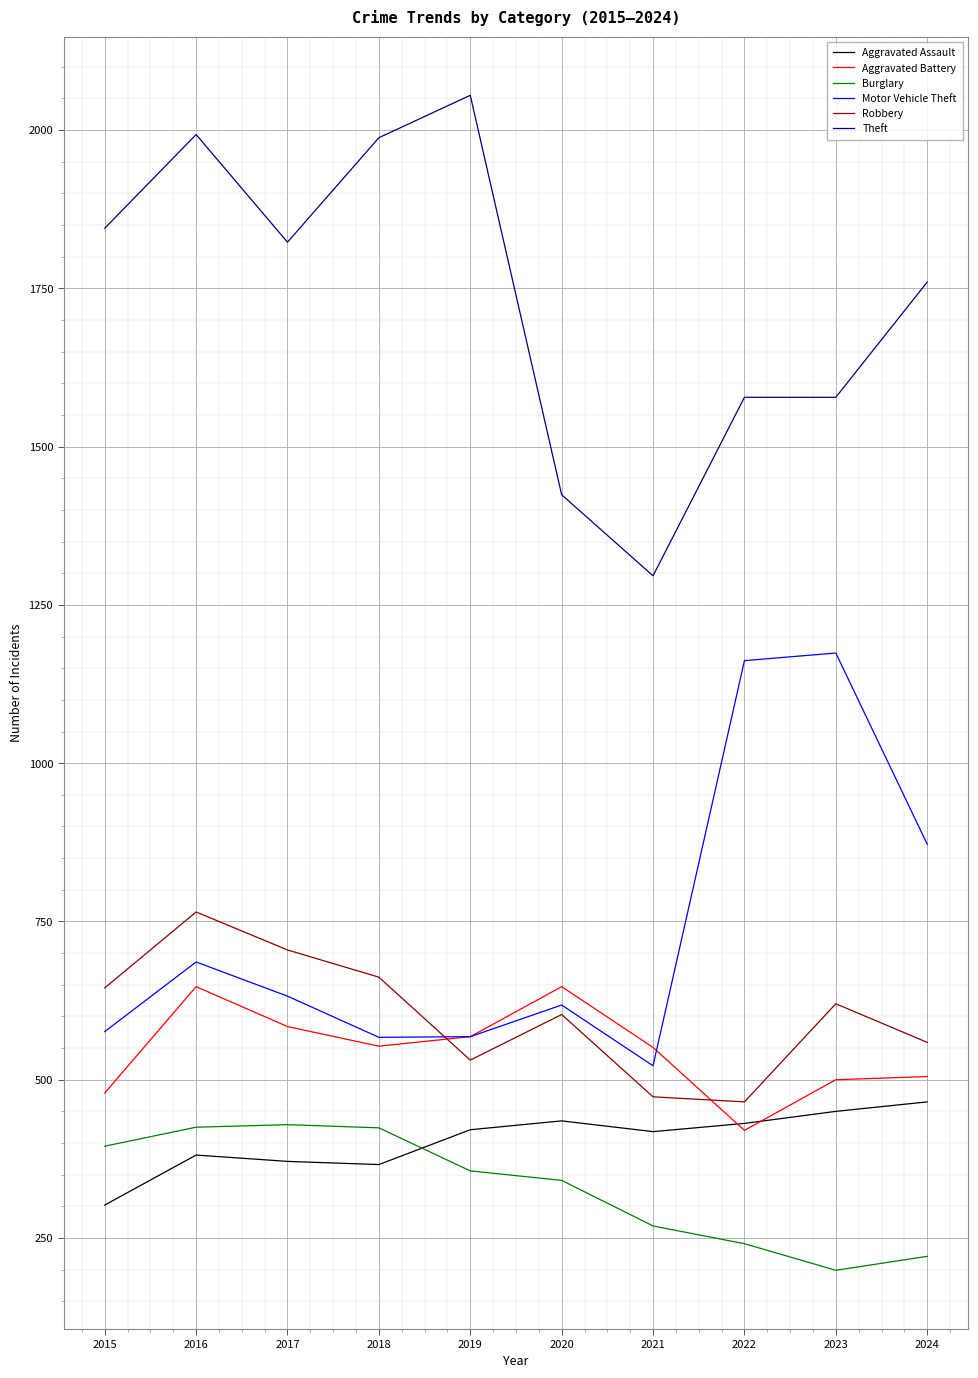

True or false: Aggravated Assault and Motor Vehicle Theft intersect in this chart.

False